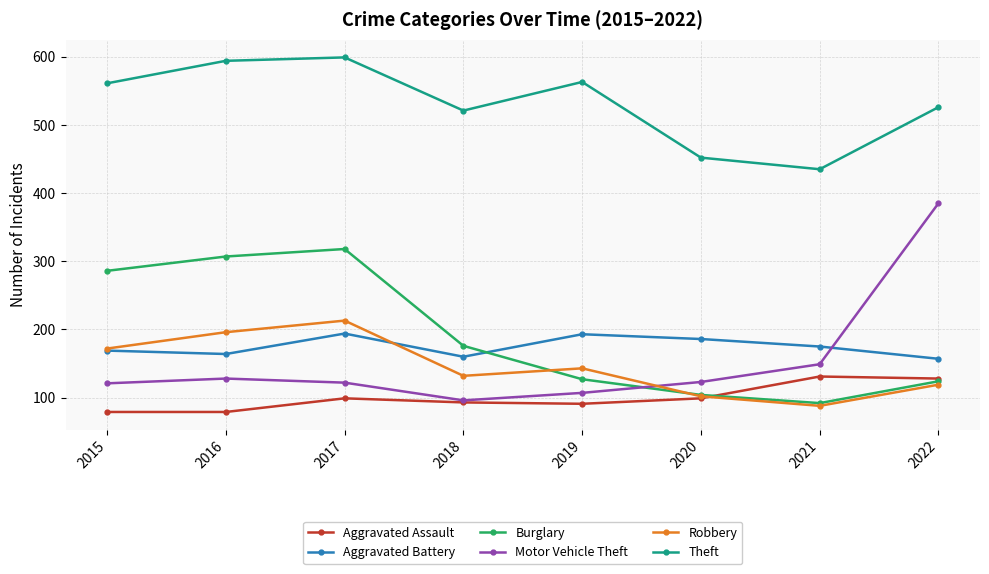

In Theft, how many points are higher than both neighbors (excluding endpoints)?

2